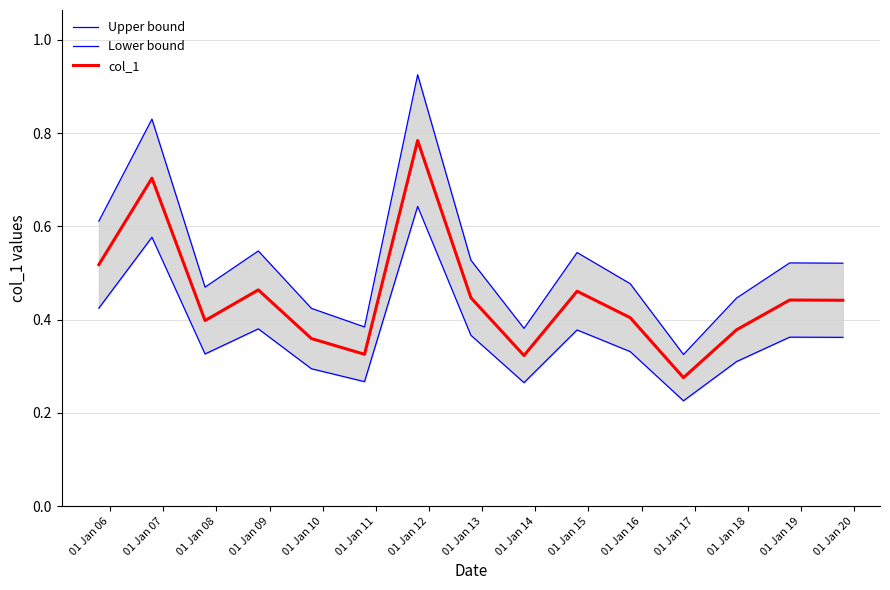

In col_1, how many points are higher than both neighbors (excluding endpoints)?

5